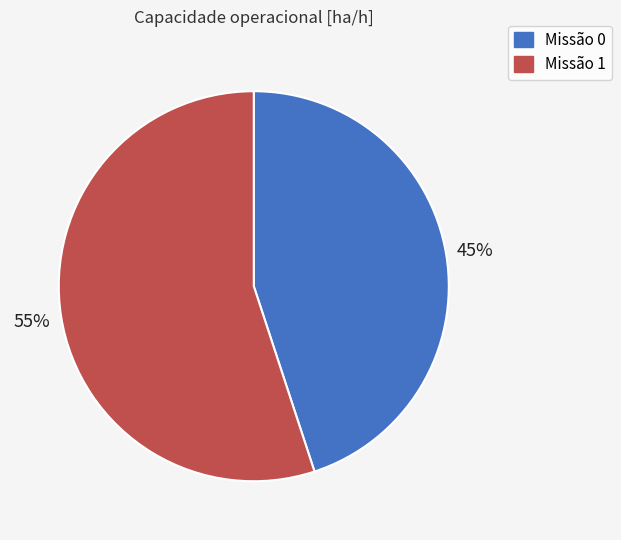

How many segments does this pie chart have?

2